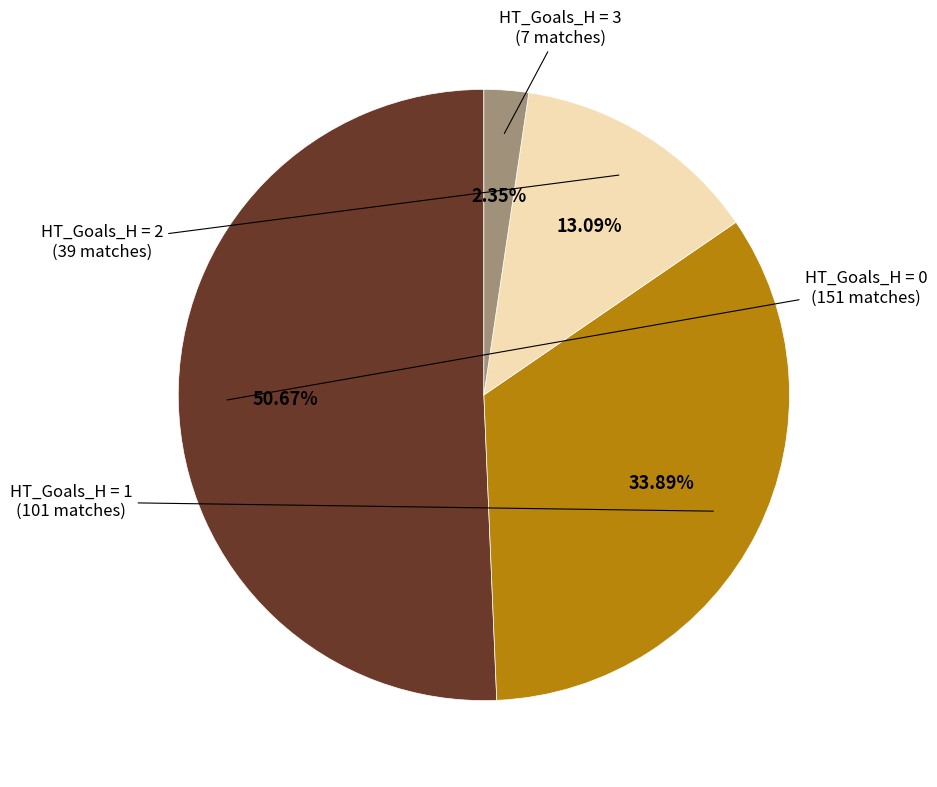

How many slices are in this pie chart?

4